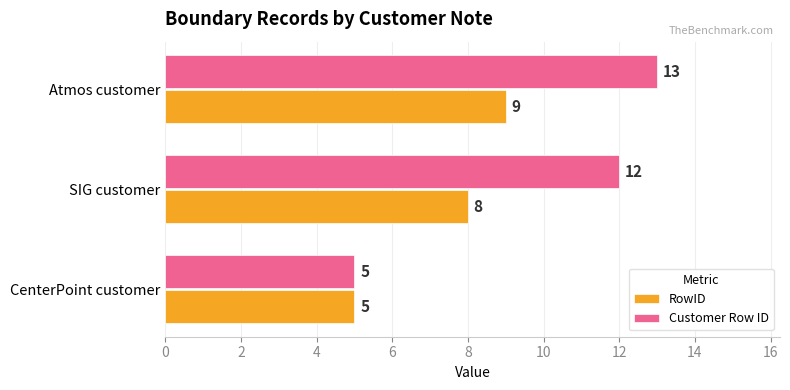

How many data points in Customer Row ID are less than 12?

1